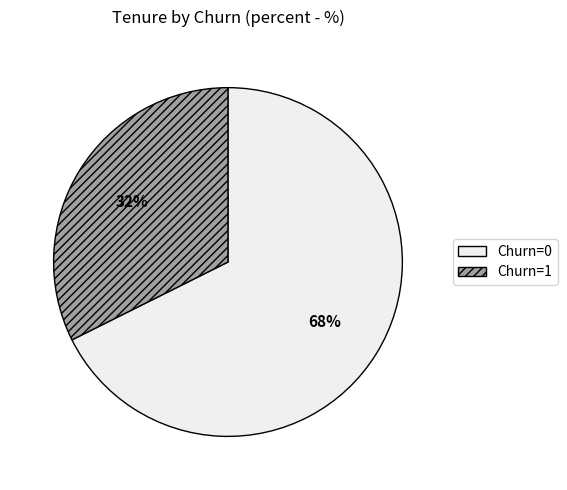

True or false: Churn=1 accounts for 32% of the total.

True